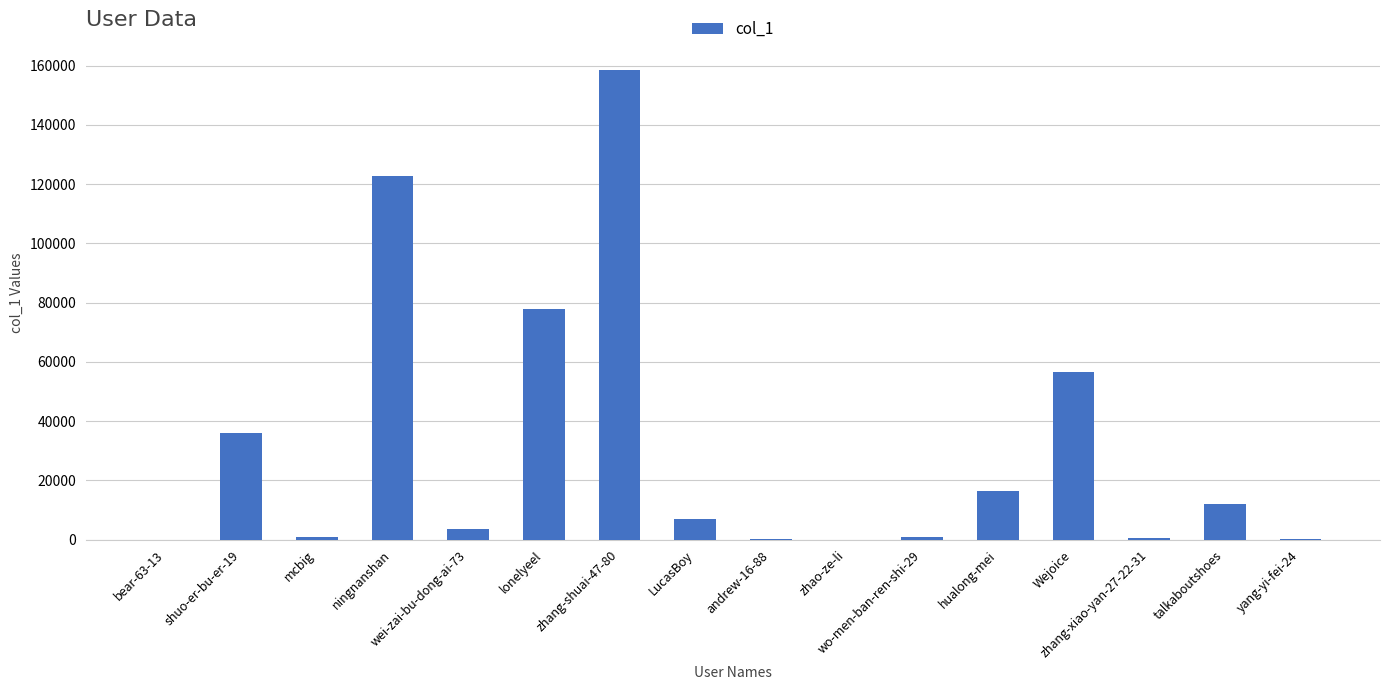

Count the number of data series in this chart.

1